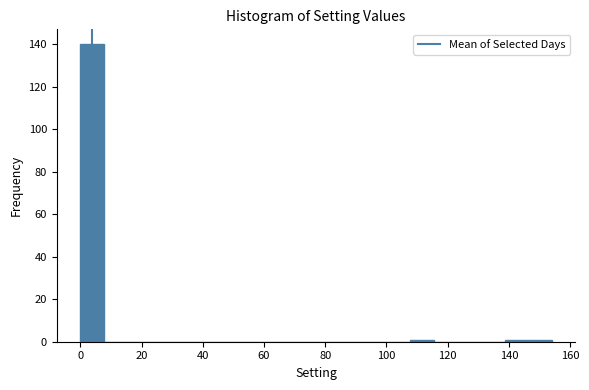

Around what value on the x-axis is the tallest bar? Give the approximate position of its centre, as read against the axis.

4